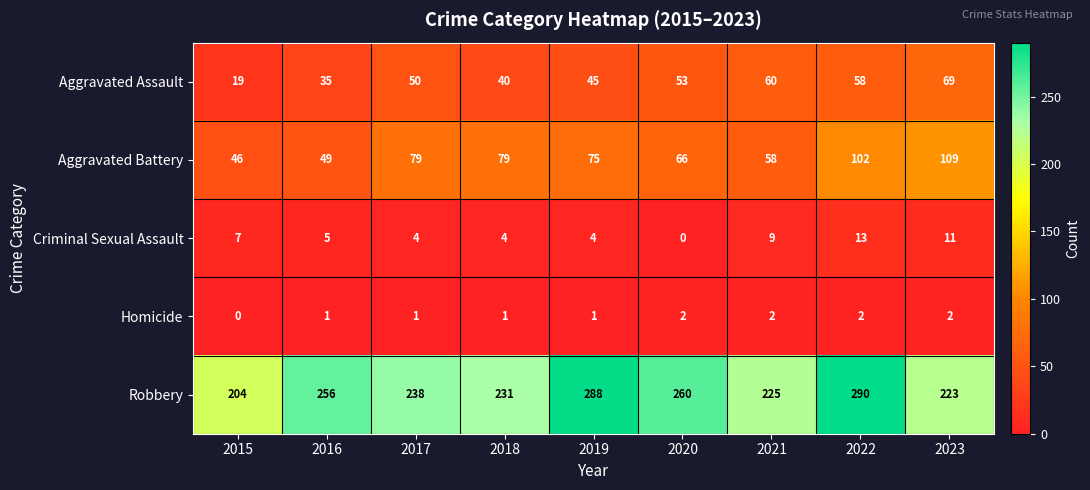

At 2022, list the series in order from smallest to largest.

Homicide, Criminal Sexual Assault, Aggravated Assault, Aggravated Battery, Robbery